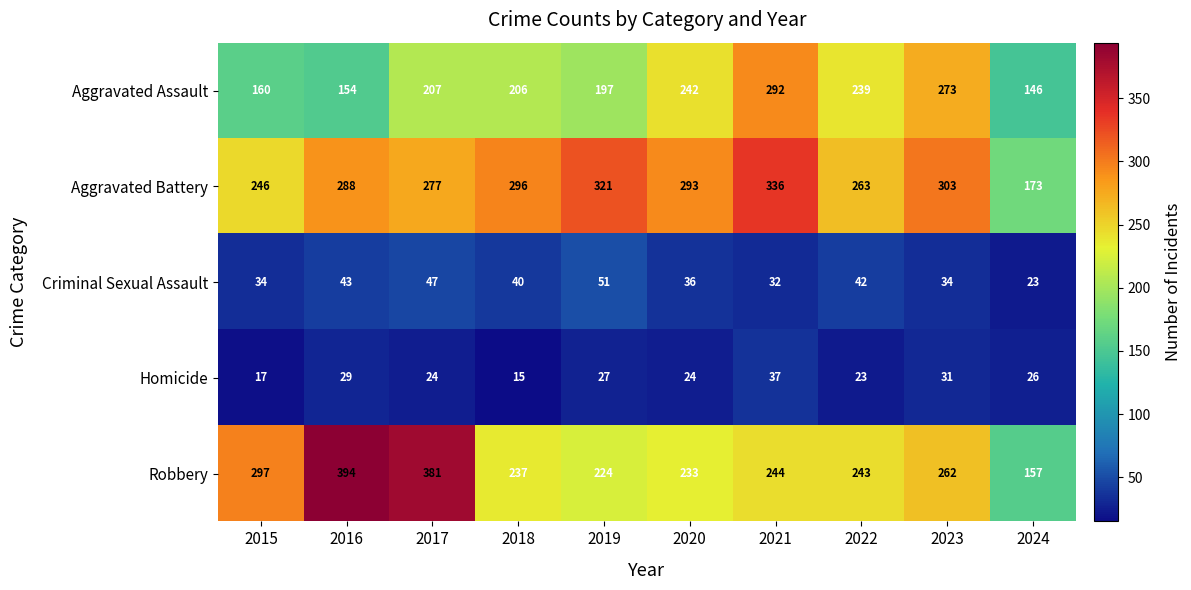

True or false: Robbery has a value of 376 at 2022.

False